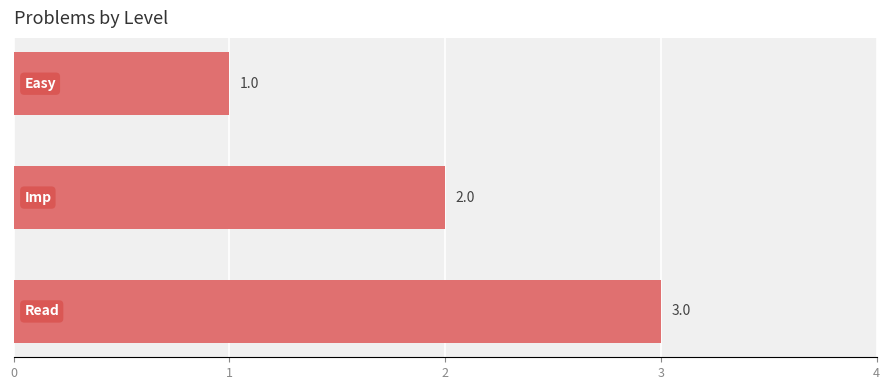

What is the sum of all values?

6